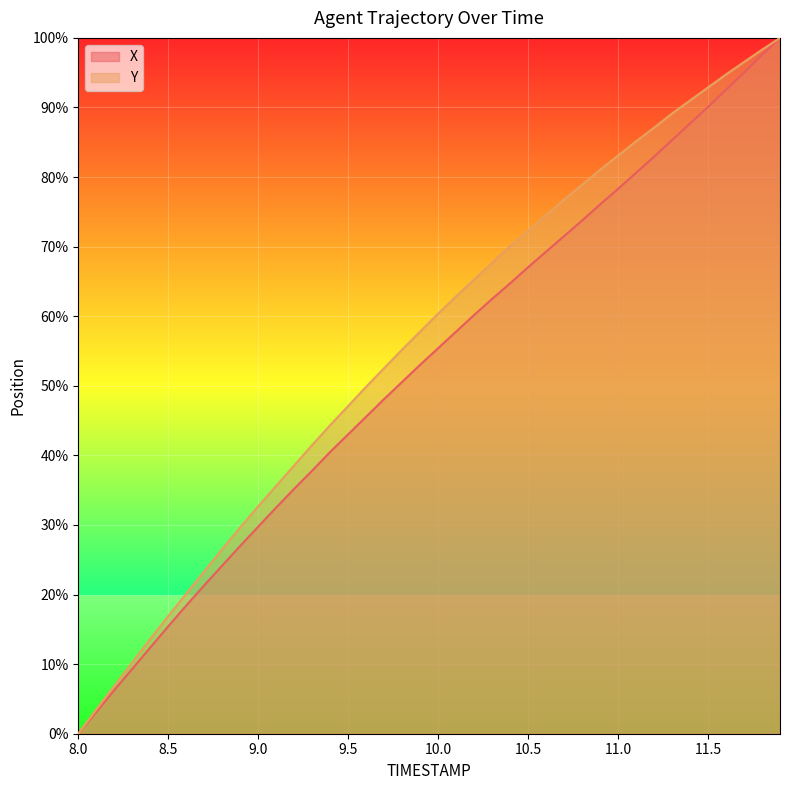

Does the chart display data point markers on the line(s)?

No